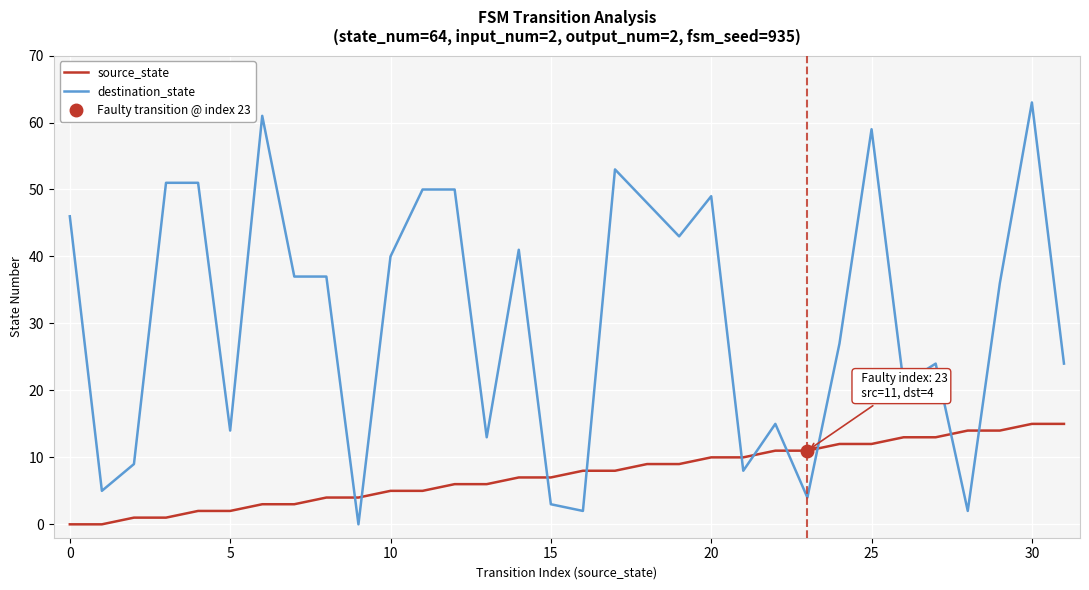

True or false: source_state has more than 1 interior local peaks.

False